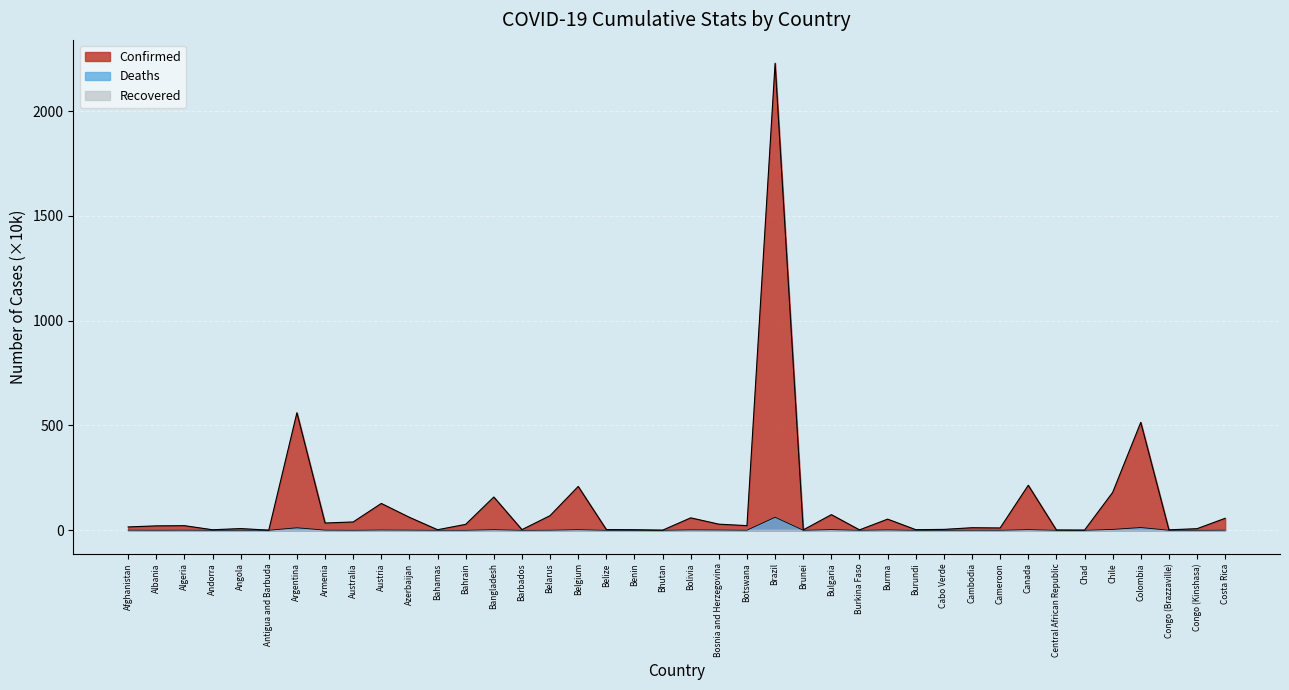

True or false: Deaths and Confirmed cross at least once.

False